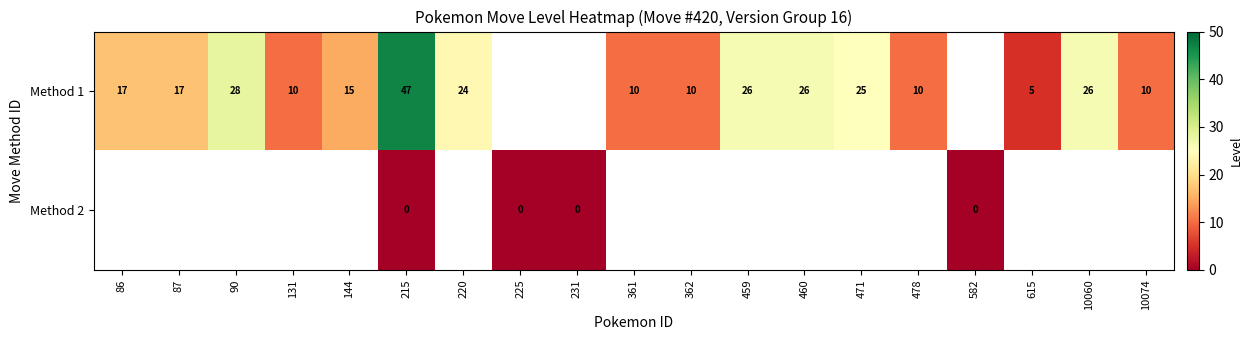

The Method 1 series shows 9 at 144. True or false?

False